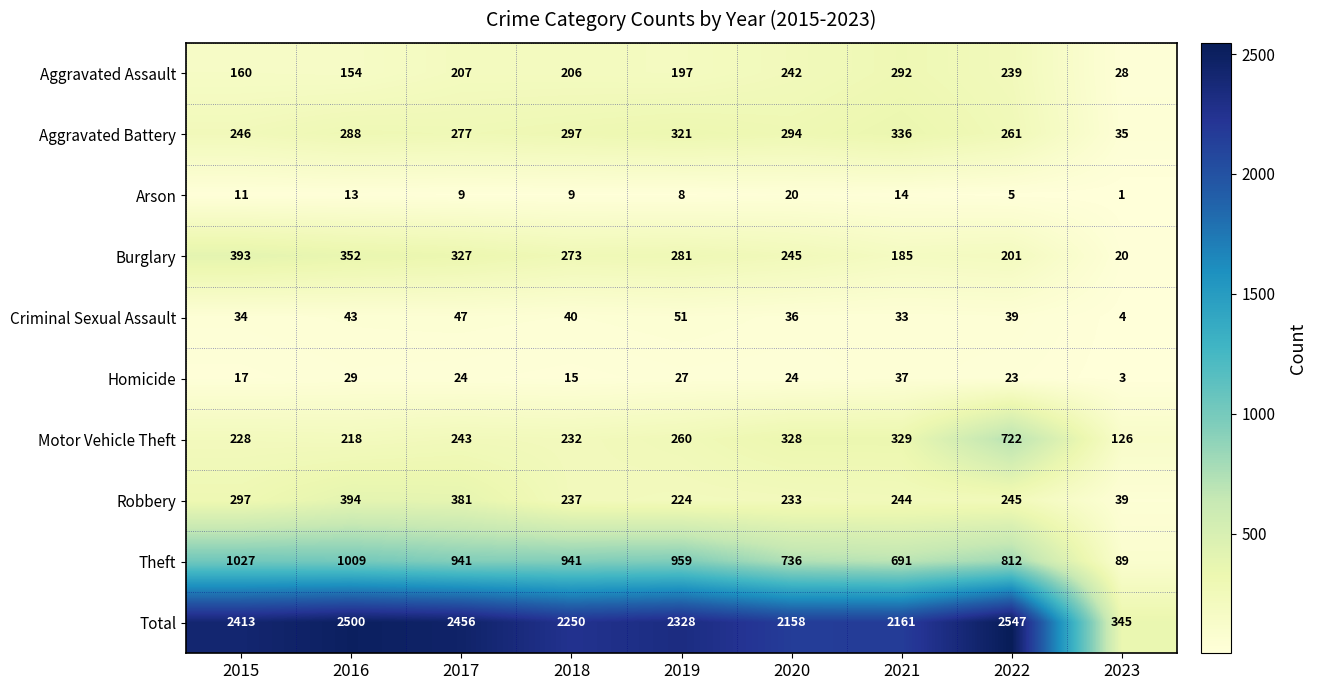

Between 2017 and 2020, which series saw the biggest shift?

Total